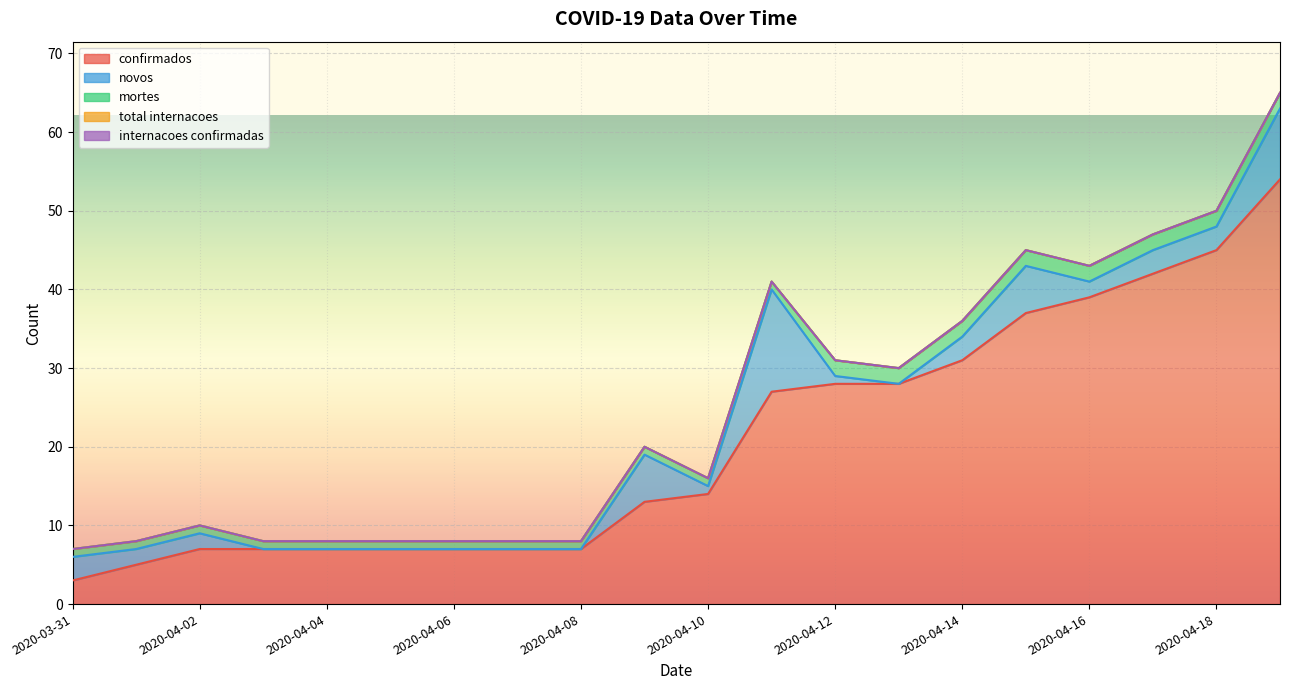

True or false: confirmados and total internacoes intersect in this chart.

False